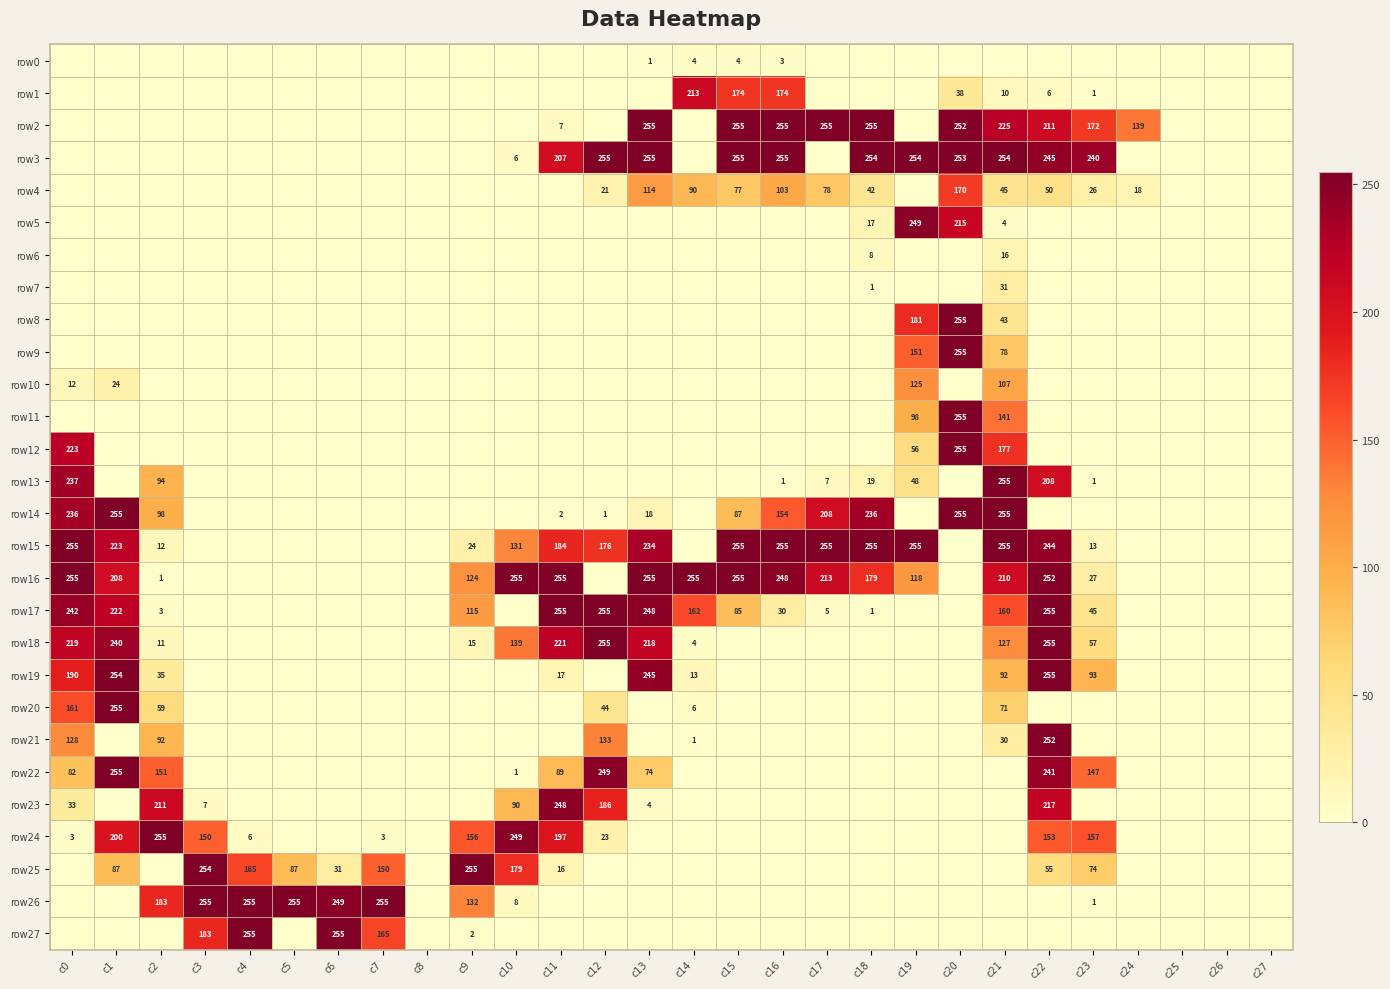

How many categories are shown in the chart?

28